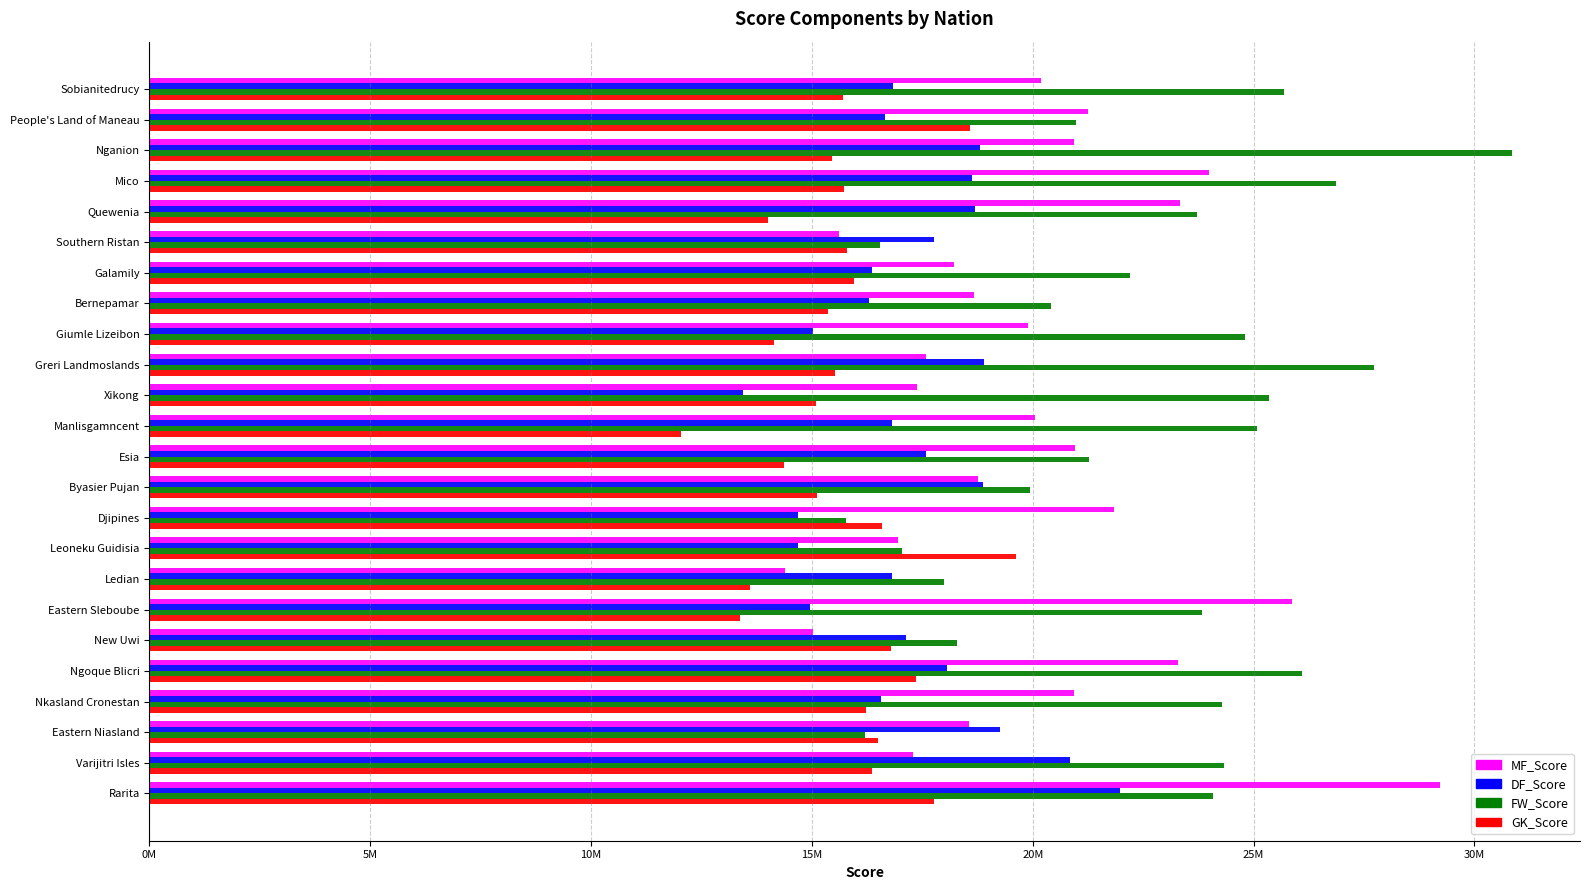

Does the chart contain stacked bars?

No